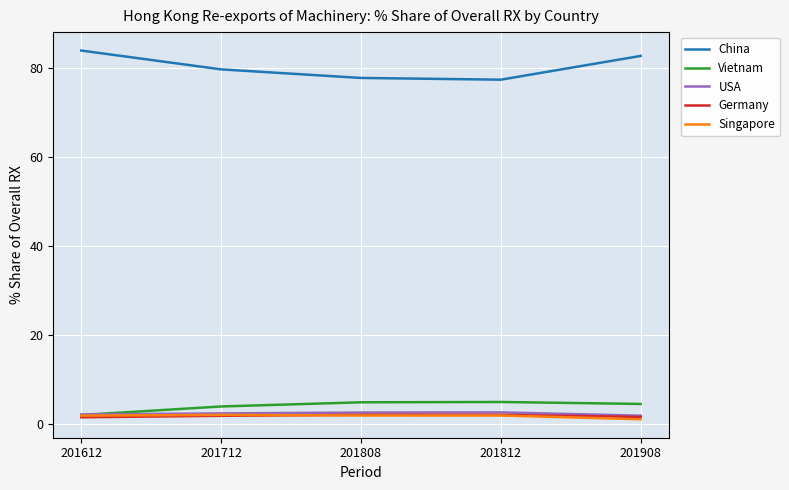

What is the spread (max minus min) of values at 201808?

75.8